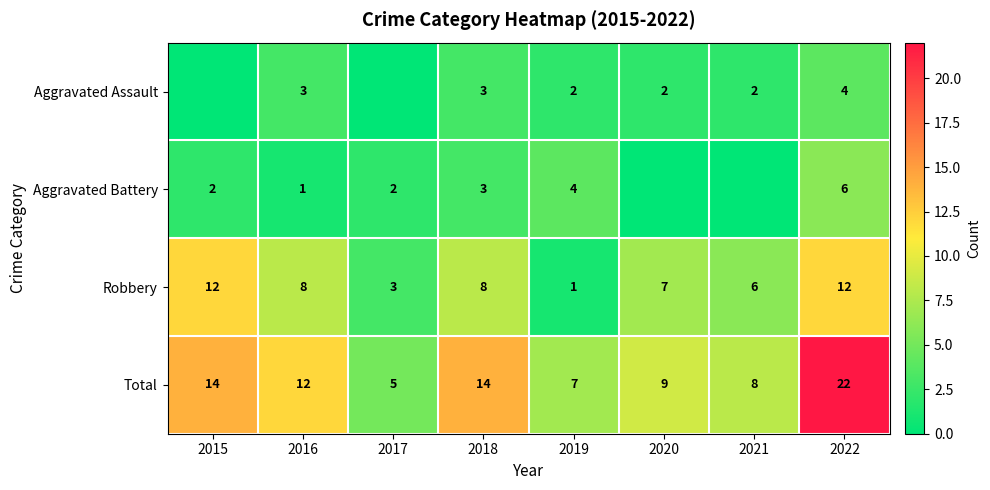

Rank the series at 2016 from lowest to highest value.

Aggravated Battery, Aggravated Assault, Robbery, Total